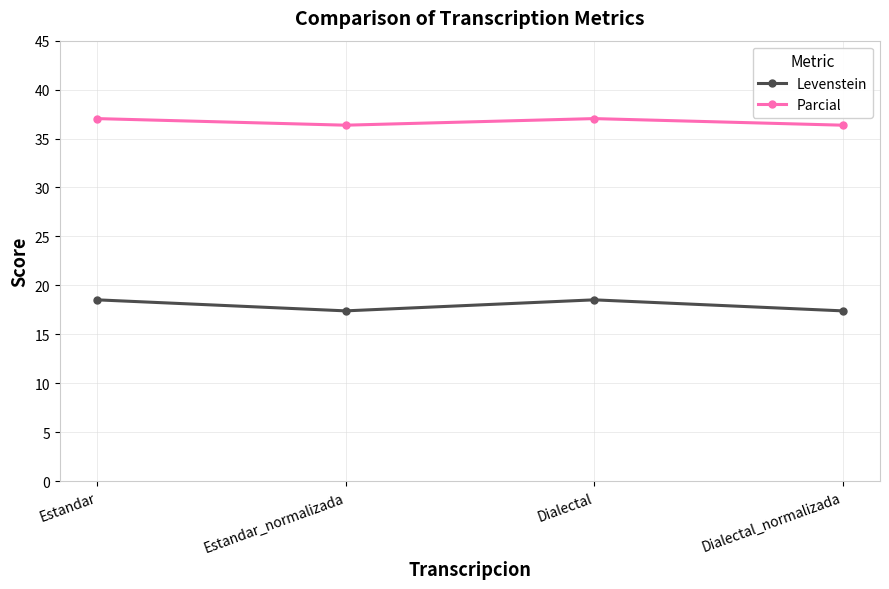

Where does the Levenstein series first go above 18?

Estandar